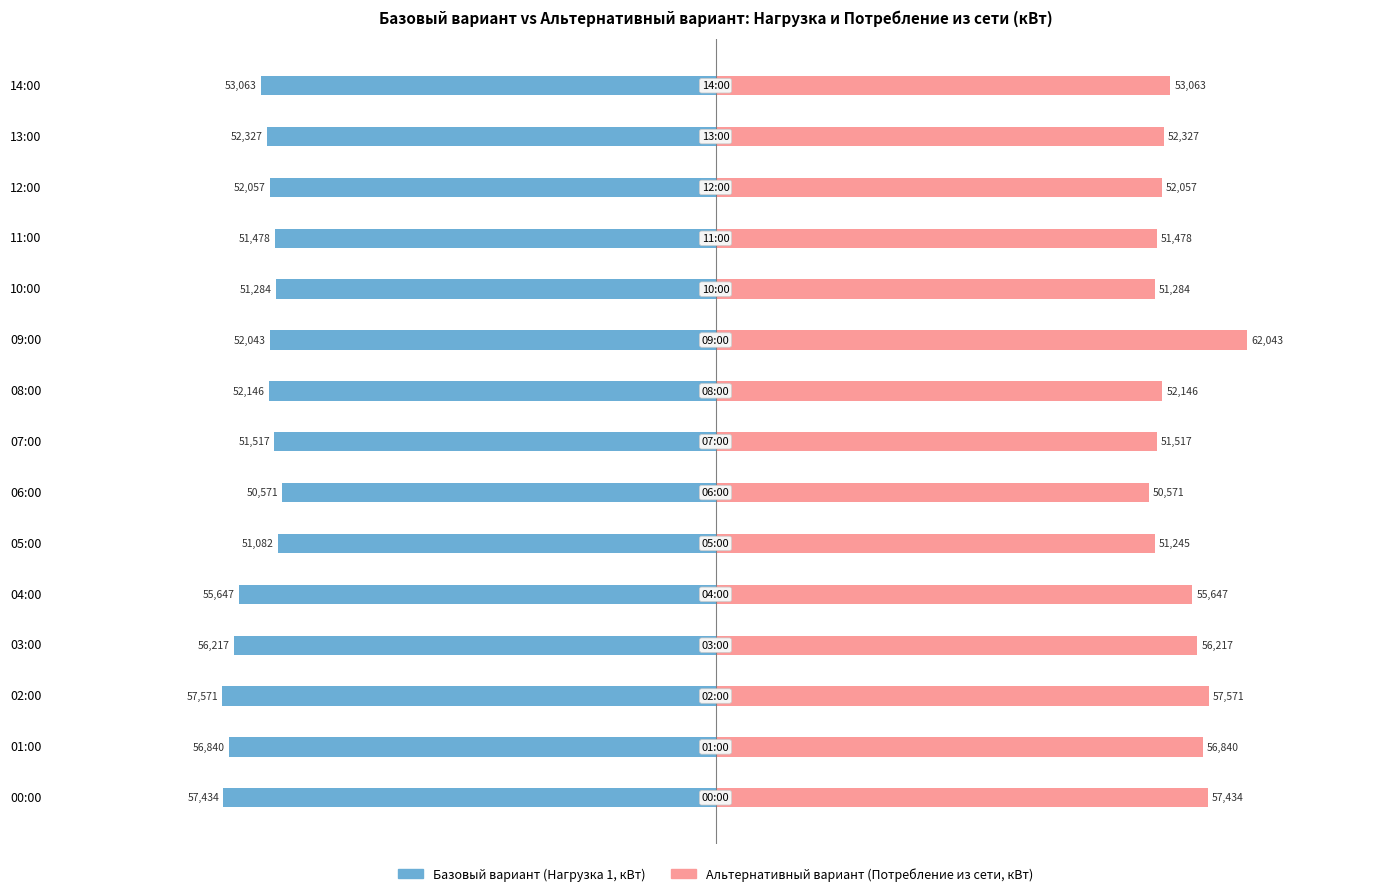

Which series has the largest total across all categories?

Альтернативный вариант (Потребление из сети, кВт)